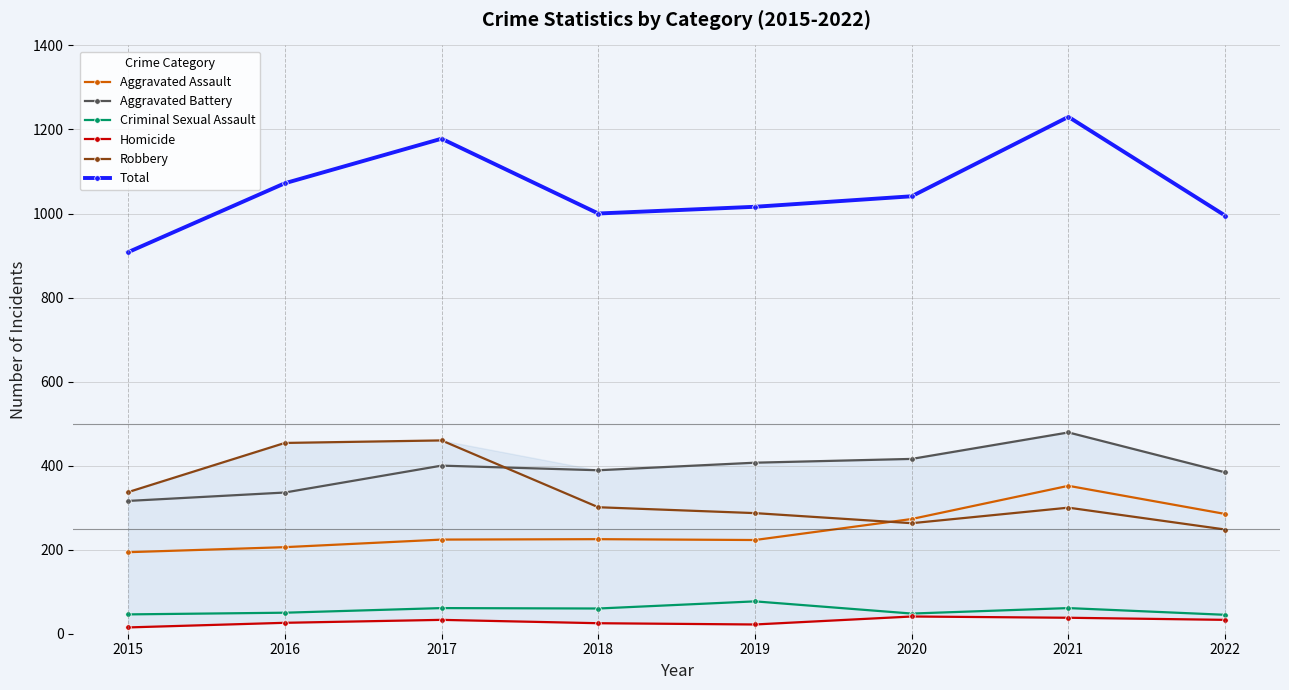

The value of Aggravated Assault at 2019 is 69. True or false?

False